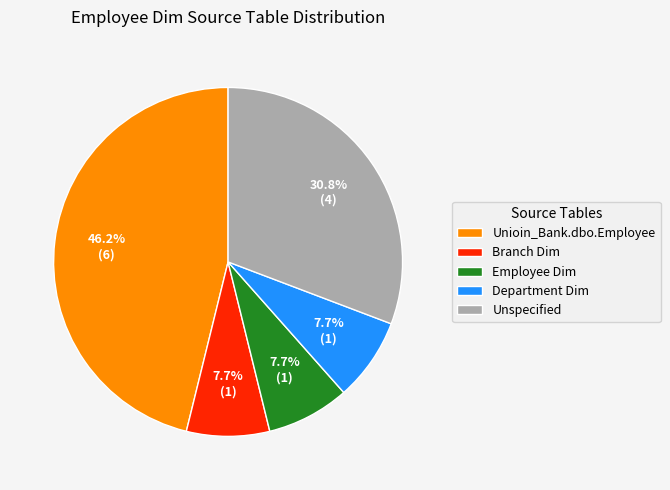

Do Department Dim and Branch Dim together represent more than half of the pie?

No